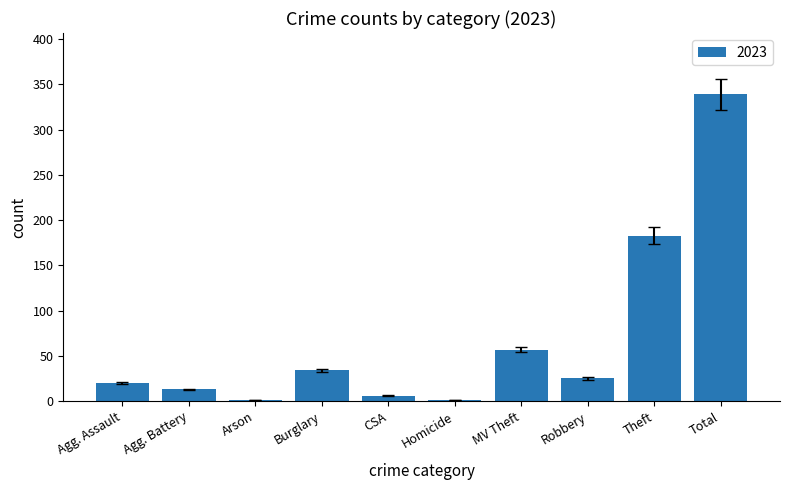

True or false: the data shows 34 at Burglary.

True